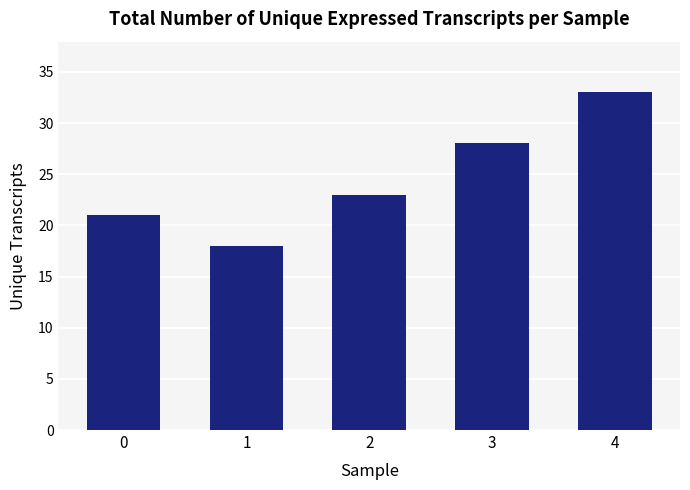

What is the average value?

25